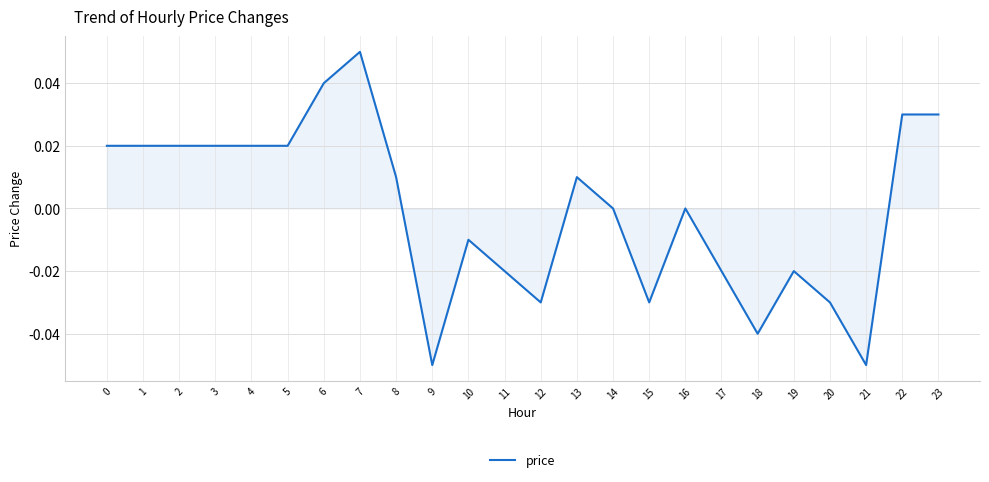

At which category does the chart reach its peak across all series?

7